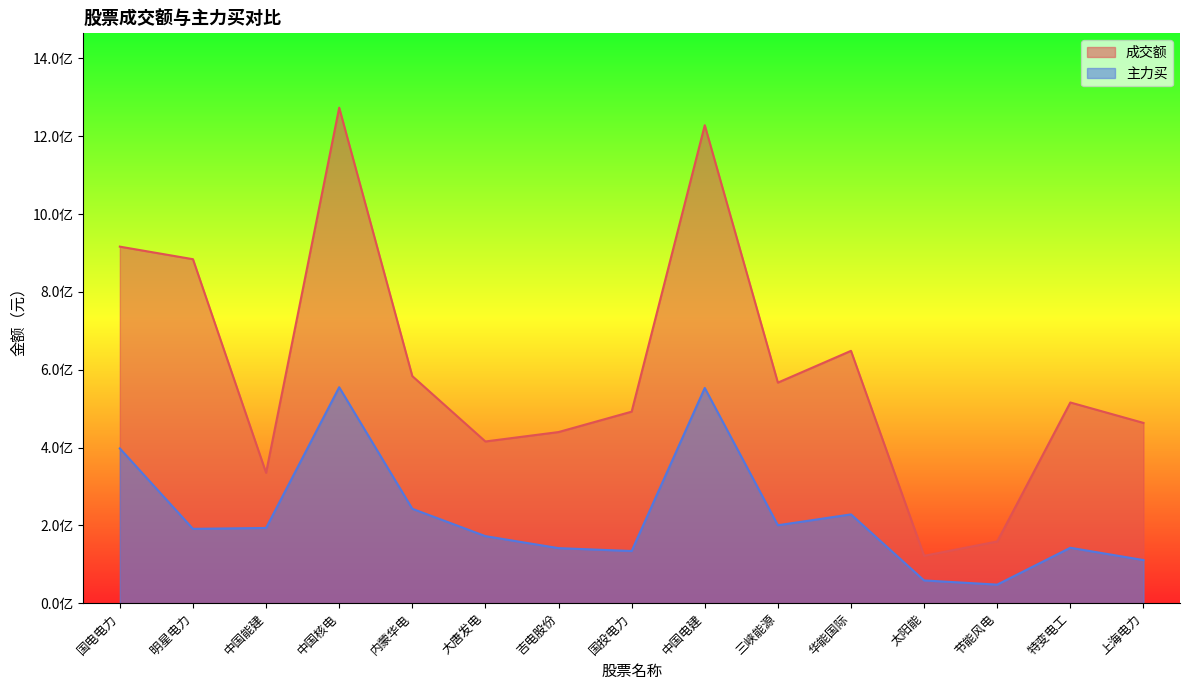

What is the difference between the maximum and minimum values in the 主力买 series?

5.1